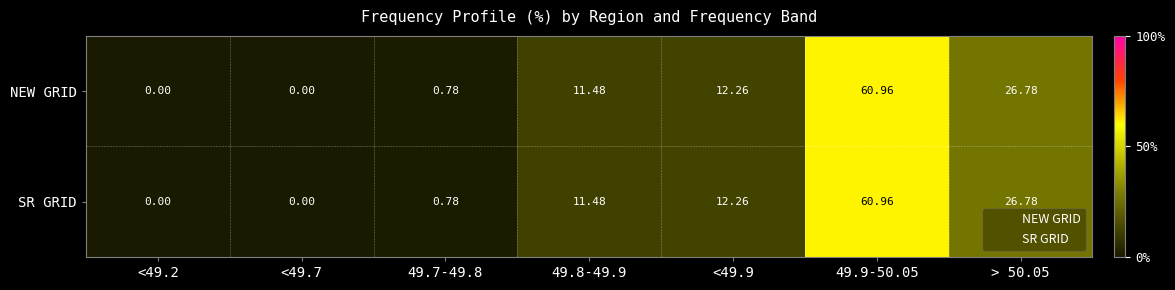

Is the value of NEW GRID at 49.8-49.9 greater than the value of SR GRID at 49.7-49.8?

Yes